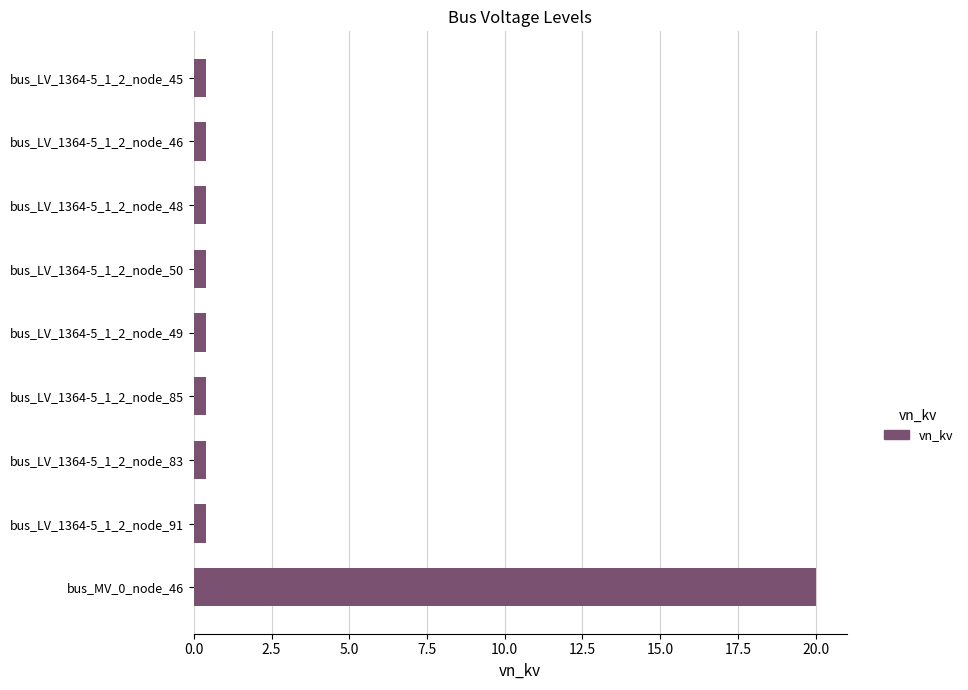

Is it true that the value at bus_MV_0_node_46 is 10.1?

False